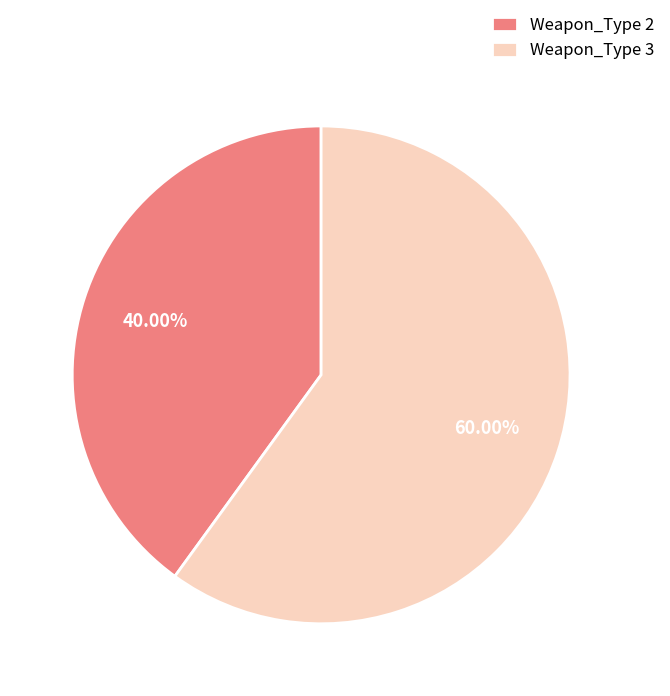

What percentage is NOT represented by Weapon_Type 2?

60.0%